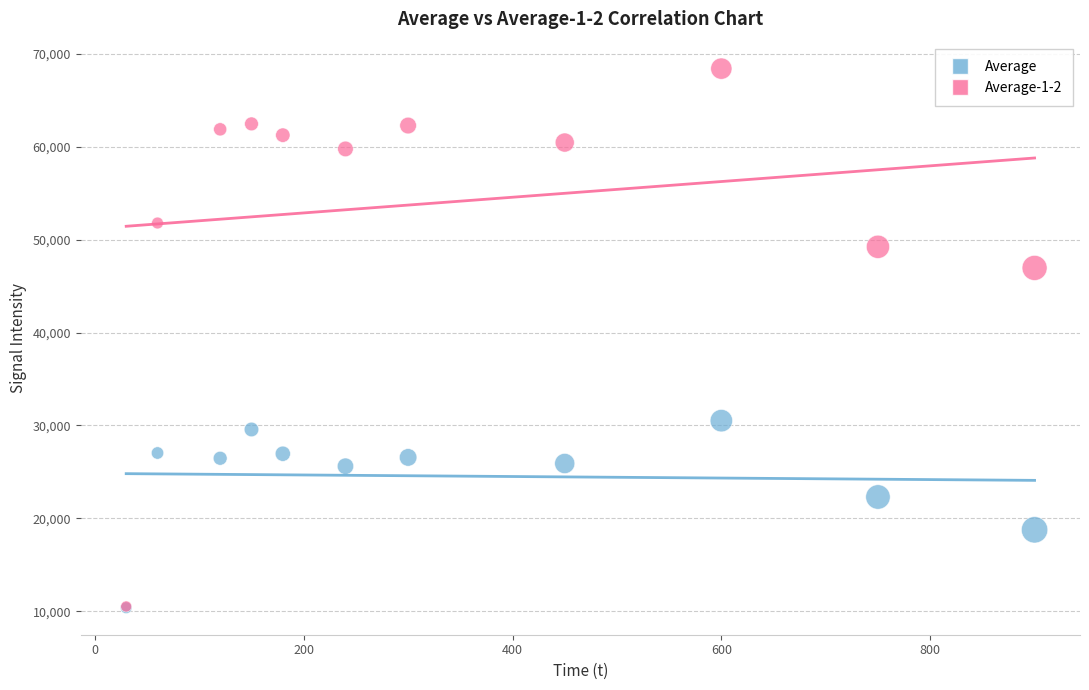

Across all series, what Y value is closest to 39389?

46947.5